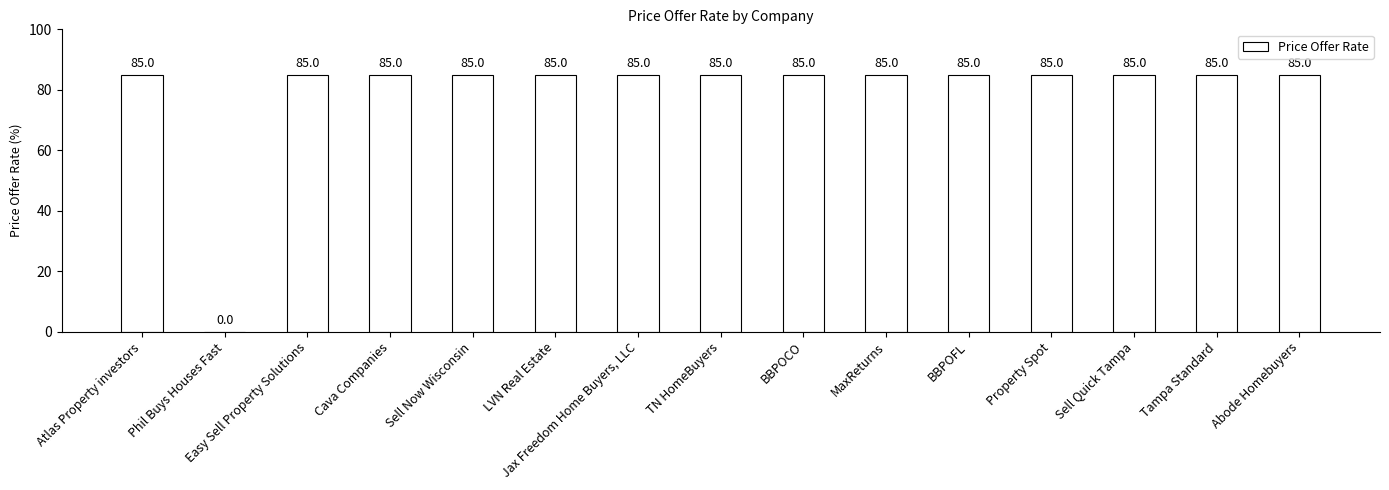

How many distinct data groups are displayed?

1